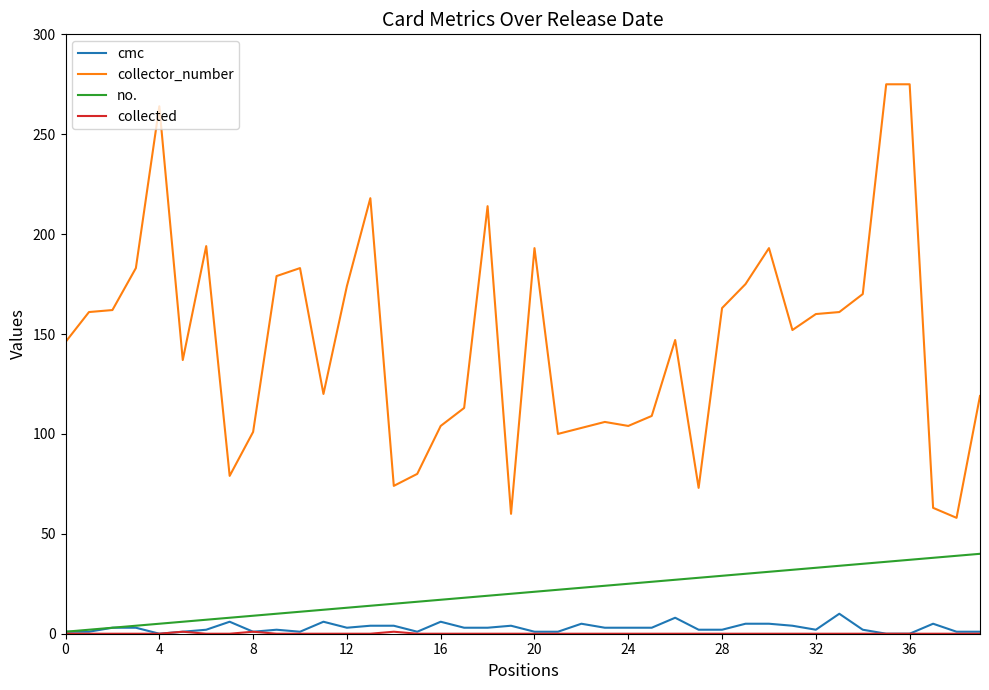

True or false: collector_number and cmc cross at least once.

False